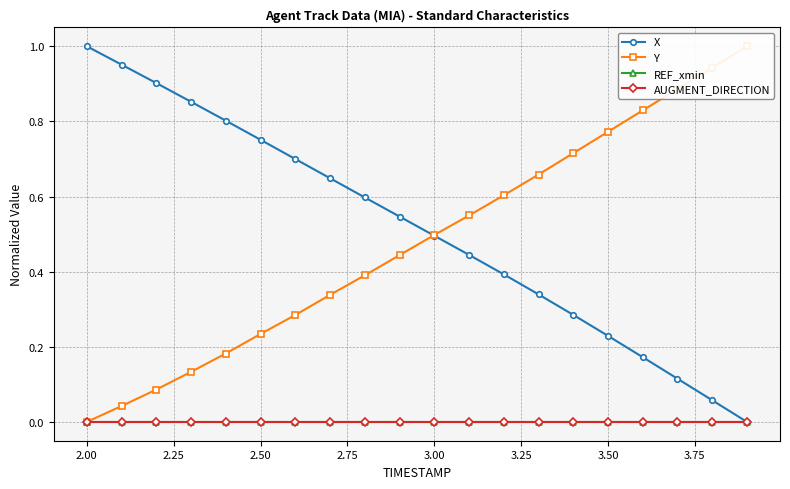

Is the value of AUGMENT_DIRECTION at 18 greater than the value of X at 12?

No